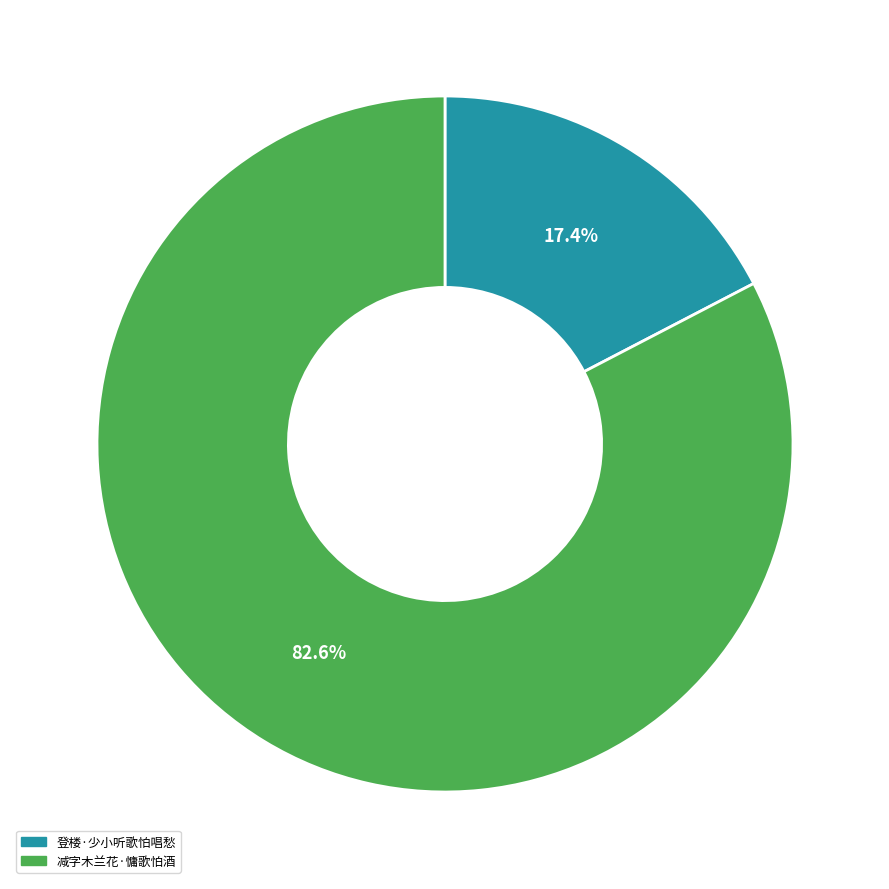

How many segments does this pie chart have?

2